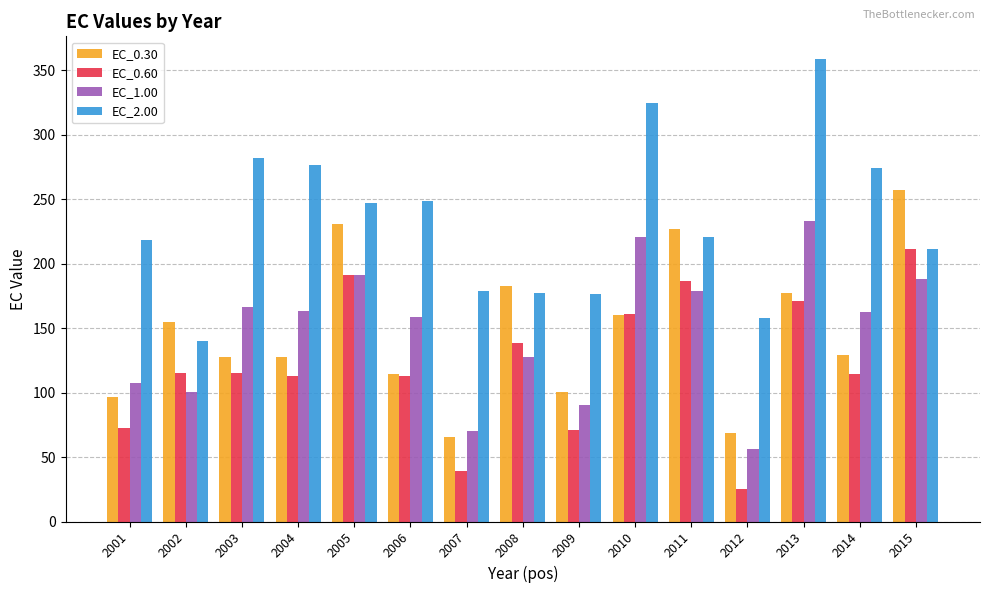

What is the minimum value shown in the chart?

25.1